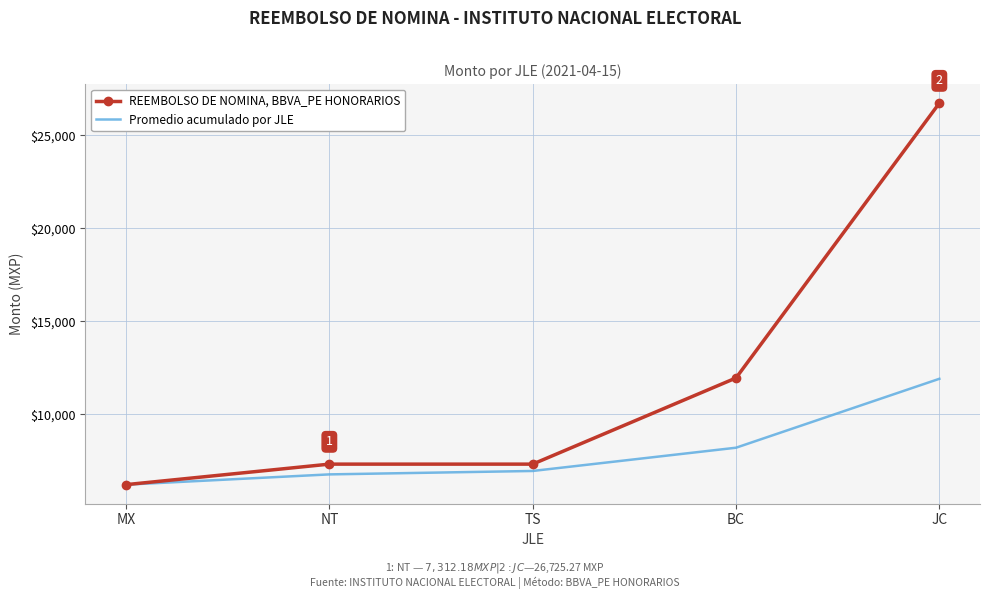

Where does the Promedio acumulado por JLE series first go above 6944?

TS